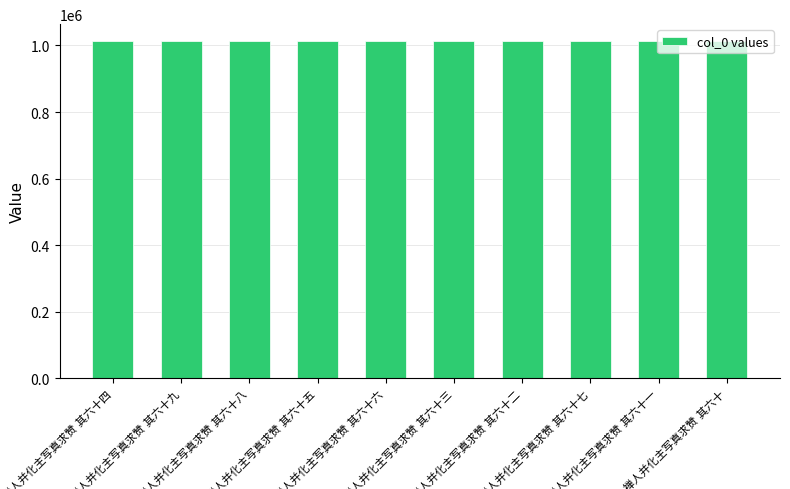

What is the smallest value displayed?

1013015